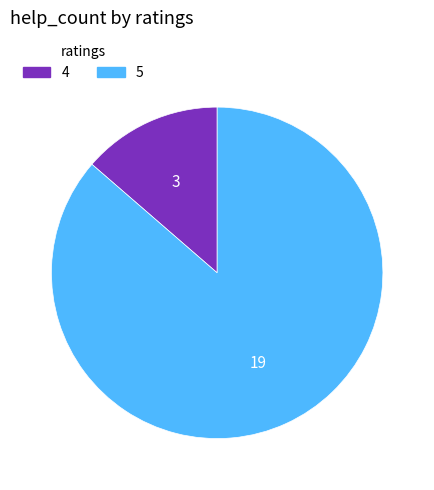

Count the number of slices in the pie.

2